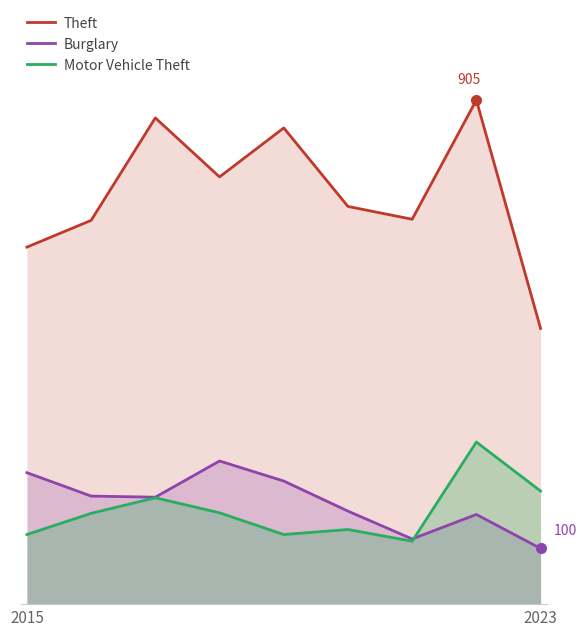

Is the value of Burglary at 3 greater than the value of Motor Vehicle Theft at 4?

Yes